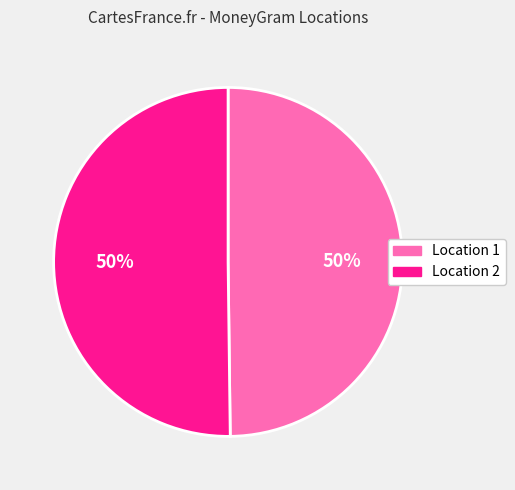

To the nearest percent, what is the average slice percentage?

50%